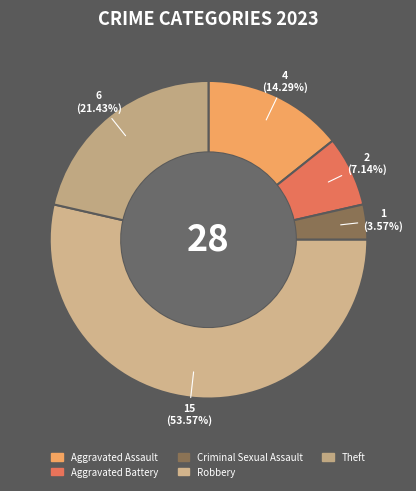

What is the total percentage of Criminal Sexual Assault and Theft?

25.0%